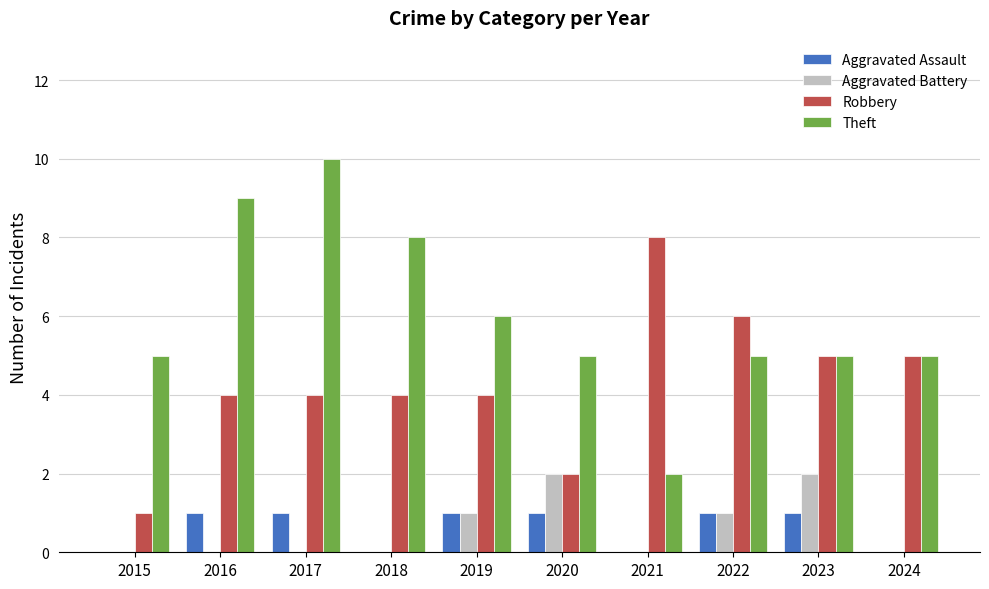

The value of Aggravated Battery at 2020 is 2. True or false?

True